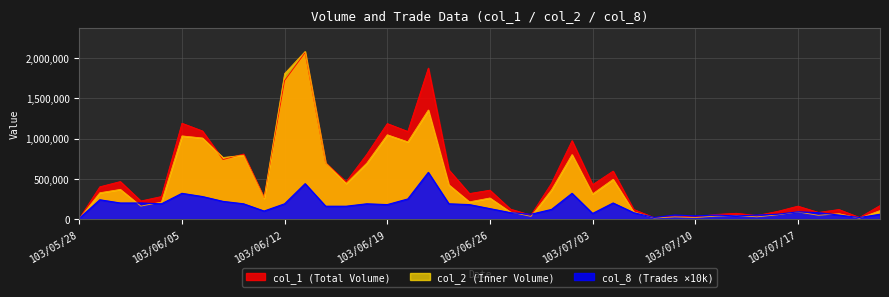

Count the number of data series in this chart.

3